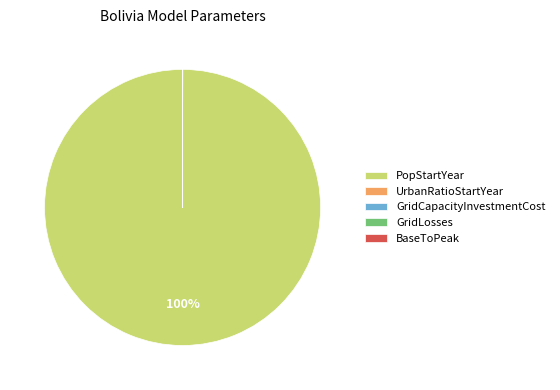

Which category has the biggest portion of the pie?

PopStartYear